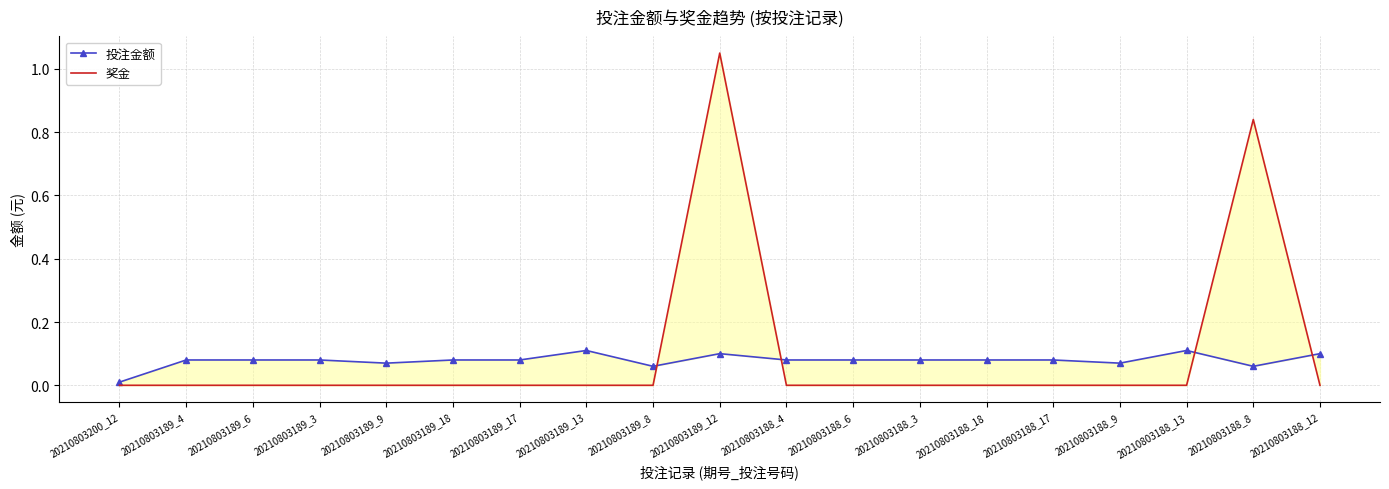

The 奖金 series shows 0.0 at 20210803188_12. True or false?

True